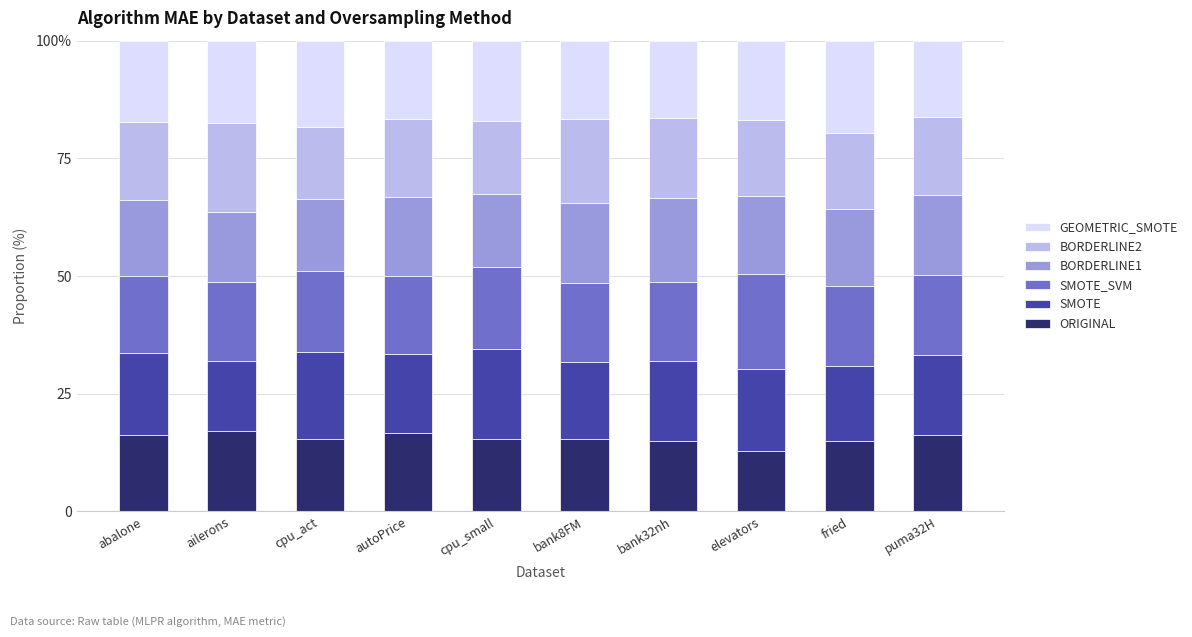

What is the sum of the BORDERLINE2 values at cpu_act and bank32nh?

32.4